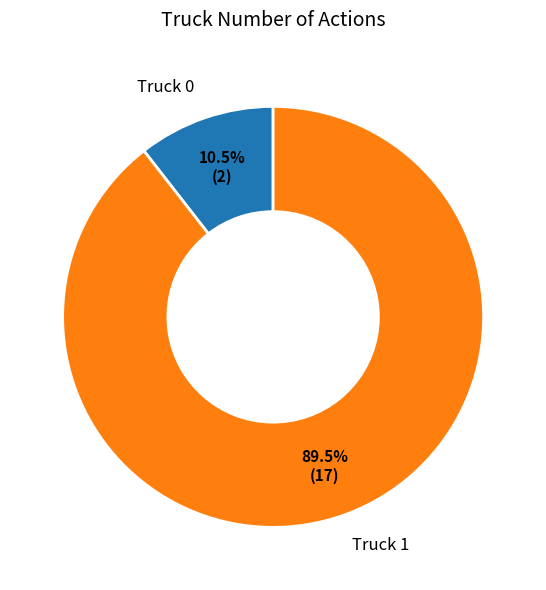

What is the ratio of the value at Truck 1 to the value at Truck 0?

8.5